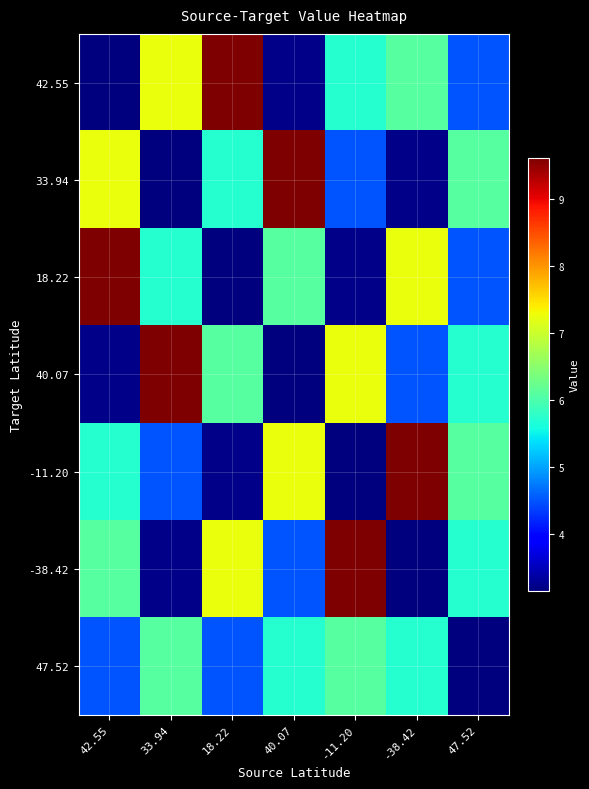

At 47.52, list the series in order from smallest to largest.

47.52, 42.55, 18.22, 40.07, -38.42, 33.94, -11.20